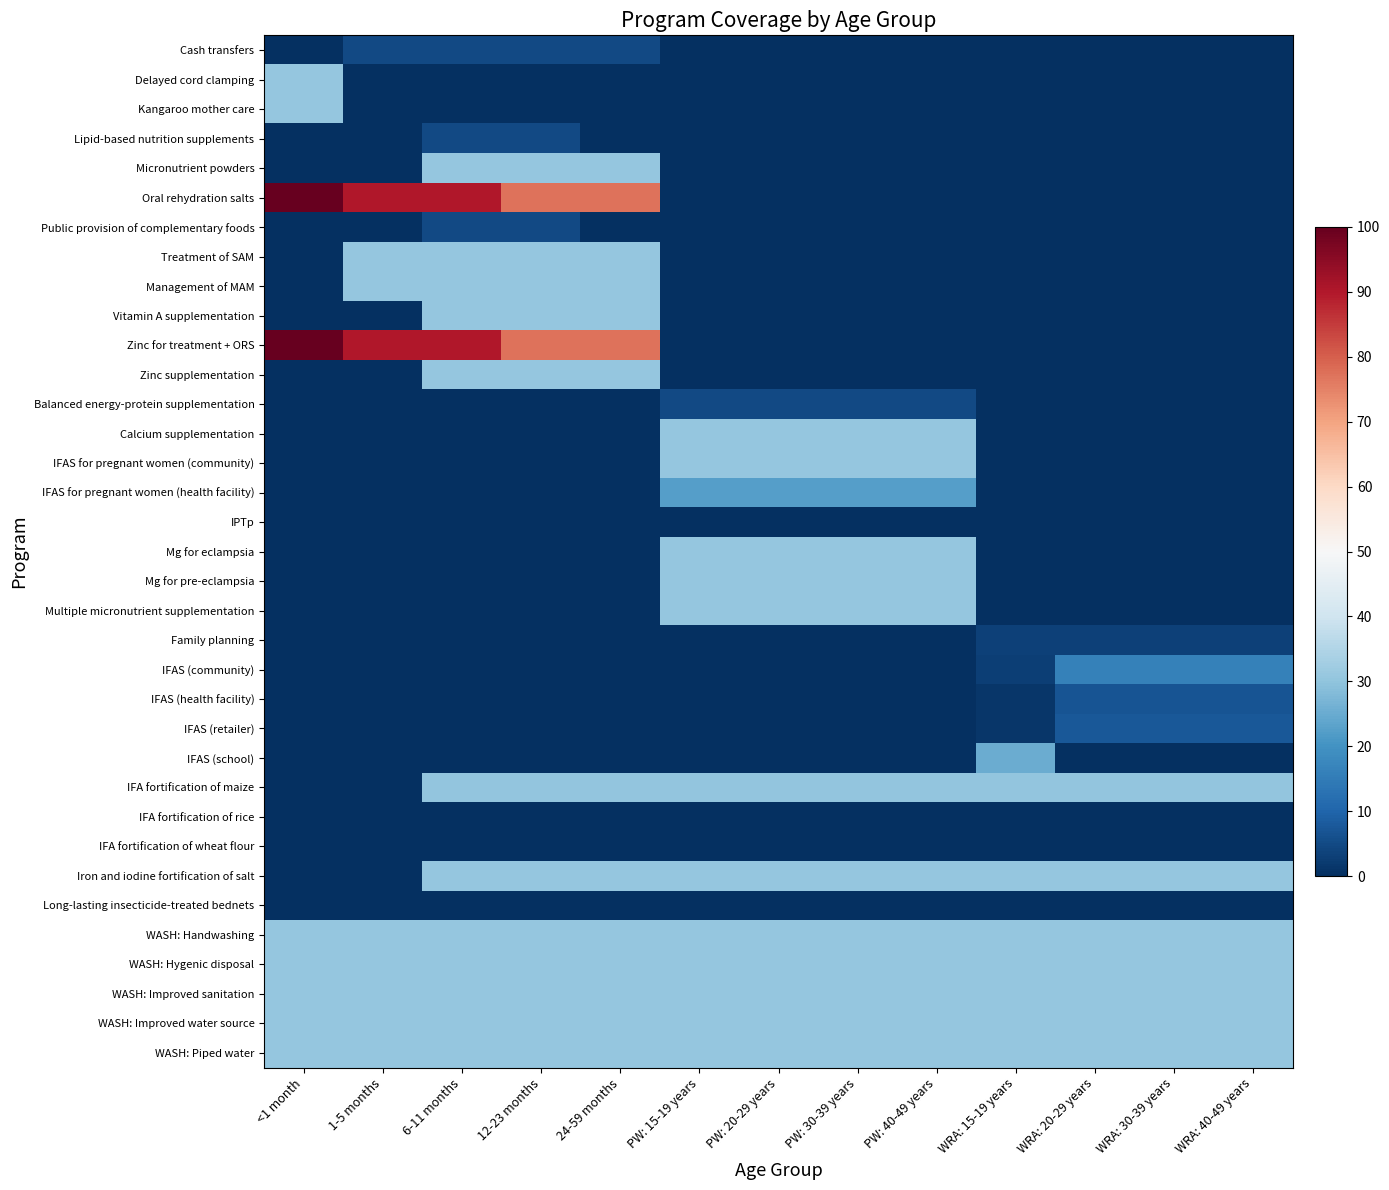

Reading right to left, list all the values displayed in this chart.

Cash transfers: WRA: 40-49 years=0.0	WRA: 30-39 years=0.0	WRA: 20-29 years=0.0	WRA: 15-19 years=0.0	PW: 40-49 years=0.0	PW: 30-39 years=0.0	PW: 20-29 years=0.0	PW: 15-19 years=0.0	24-59 months=4.7	12-23 months=4.7	6-11 months=4.7	1-5 months=4.7	<1 month=0.0
Delayed cord clamping: WRA: 40-49 years=0.0	WRA: 30-39 years=0.0	WRA: 20-29 years=0.0	WRA: 15-19 years=0.0	PW: 40-49 years=0.0	PW: 30-39 years=0.0	PW: 20-29 years=0.0	PW: 15-19 years=0.0	24-59 months=0.0	12-23 months=0.0	6-11 months=0.0	1-5 months=0.0	<1 month=30.8
Kangaroo mother care: WRA: 40-49 years=0.0	WRA: 30-39 years=0.0	WRA: 20-29 years=0.0	WRA: 15-19 years=0.0	PW: 40-49 years=0.0	PW: 30-39 years=0.0	PW: 20-29 years=0.0	PW: 15-19 years=0.0	24-59 months=0.0	12-23 months=0.0	6-11 months=0.0	1-5 months=0.0	<1 month=30.8
Lipid-based nutrition supplements: WRA: 40-49 years=0.0	WRA: 30-39 years=0.0	WRA: 20-29 years=0.0	WRA: 15-19 years=0.0	PW: 40-49 years=0.0	PW: 30-39 years=0.0	PW: 20-29 years=0.0	PW: 15-19 years=0.0	24-59 months=0.0	12-23 months=4.7	6-11 months=4.7	1-5 months=0.0	<1 month=0.0
Micronutrient powders: WRA: 40-49 years=0.0	WRA: 30-39 years=0.0	WRA: 20-29 years=0.0	WRA: 15-19 years=0.0	PW: 40-49 years=0.0	PW: 30-39 years=0.0	PW: 20-29 years=0.0	PW: 15-19 years=0.0	24-59 months=30.8	12-23 months=30.8	6-11 months=30.8	1-5 months=0.0	<1 month=0.0
Oral rehydration salts: WRA: 40-49 years=0.0	WRA: 30-39 years=0.0	WRA: 20-29 years=0.0	WRA: 15-19 years=0.0	PW: 40-49 years=0.0	PW: 30-39 years=0.0	PW: 20-29 years=0.0	PW: 15-19 years=0.0	24-59 months=77.3	12-23 months=77.3	6-11 months=90.1	1-5 months=90.1	<1 month=99.9
Public provision of complementary foods: WRA: 40-49 years=0.0	WRA: 30-39 years=0.0	WRA: 20-29 years=0.0	WRA: 15-19 years=0.0	PW: 40-49 years=0.0	PW: 30-39 years=0.0	PW: 20-29 years=0.0	PW: 15-19 years=0.0	24-59 months=0.0	12-23 months=4.7	6-11 months=4.7	1-5 months=0.0	<1 month=0.0
Treatment of SAM: WRA: 40-49 years=0.0	WRA: 30-39 years=0.0	WRA: 20-29 years=0.0	WRA: 15-19 years=0.0	PW: 40-49 years=0.0	PW: 30-39 years=0.0	PW: 20-29 years=0.0	PW: 15-19 years=0.0	24-59 months=30.8	12-23 months=30.8	6-11 months=30.8	1-5 months=30.8	<1 month=0.0
Management of MAM: WRA: 40-49 years=0.0	WRA: 30-39 years=0.0	WRA: 20-29 years=0.0	WRA: 15-19 years=0.0	PW: 40-49 years=0.0	PW: 30-39 years=0.0	PW: 20-29 years=0.0	PW: 15-19 years=0.0	24-59 months=30.8	12-23 months=30.8	6-11 months=30.8	1-5 months=30.8	<1 month=0.0
Vitamin A supplementation: WRA: 40-49 years=0.0	WRA: 30-39 years=0.0	WRA: 20-29 years=0.0	WRA: 15-19 years=0.0	PW: 40-49 years=0.0	PW: 30-39 years=0.0	PW: 20-29 years=0.0	PW: 15-19 years=0.0	24-59 months=30.8	12-23 months=30.8	6-11 months=30.8	1-5 months=0.0	<1 month=0.0
Zinc for treatment + ORS: WRA: 40-49 years=0.0	WRA: 30-39 years=0.0	WRA: 20-29 years=0.0	WRA: 15-19 years=0.0	PW: 40-49 years=0.0	PW: 30-39 years=0.0	PW: 20-29 years=0.0	PW: 15-19 years=0.0	24-59 months=77.3	12-23 months=77.3	6-11 months=90.1	1-5 months=90.1	<1 month=99.9
Zinc supplementation: WRA: 40-49 years=0.0	WRA: 30-39 years=0.0	WRA: 20-29 years=0.0	WRA: 15-19 years=0.0	PW: 40-49 years=0.0	PW: 30-39 years=0.0	PW: 20-29 years=0.0	PW: 15-19 years=0.0	24-59 months=30.8	12-23 months=30.8	6-11 months=30.8	1-5 months=0.0	<1 month=0.0
Balanced energy-protein supplementation: WRA: 40-49 years=0.0	WRA: 30-39 years=0.0	WRA: 20-29 years=0.0	WRA: 15-19 years=0.0	PW: 40-49 years=4.7	PW: 30-39 years=4.7	PW: 20-29 years=4.7	PW: 15-19 years=4.7	24-59 months=0.0	12-23 months=0.0	6-11 months=0.0	1-5 months=0.0	<1 month=0.0
Calcium supplementation: WRA: 40-49 years=0.0	WRA: 30-39 years=0.0	WRA: 20-29 years=0.0	WRA: 15-19 years=0.0	PW: 40-49 years=30.8	PW: 30-39 years=30.8	PW: 20-29 years=30.8	PW: 15-19 years=30.8	24-59 months=0.0	12-23 months=0.0	6-11 months=0.0	1-5 months=0.0	<1 month=0.0
IFAS for pregnant women (community): WRA: 40-49 years=0.0	WRA: 30-39 years=0.0	WRA: 20-29 years=0.0	WRA: 15-19 years=0.0	PW: 40-49 years=30.8	PW: 30-39 years=30.8	PW: 20-29 years=30.8	PW: 15-19 years=30.8	24-59 months=0.0	12-23 months=0.0	6-11 months=0.0	1-5 months=0.0	<1 month=0.0
IFAS for pregnant women (health facility): WRA: 40-49 years=0.0	WRA: 30-39 years=0.0	WRA: 20-29 years=0.0	WRA: 15-19 years=0.0	PW: 40-49 years=22.5	PW: 30-39 years=22.5	PW: 20-29 years=22.5	PW: 15-19 years=22.5	24-59 months=0.0	12-23 months=0.0	6-11 months=0.0	1-5 months=0.0	<1 month=0.0
IPTp: WRA: 40-49 years=0.0	WRA: 30-39 years=0.0	WRA: 20-29 years=0.0	WRA: 15-19 years=0.0	PW: 40-49 years=0.2	PW: 30-39 years=0.2	PW: 20-29 years=0.2	PW: 15-19 years=0.2	24-59 months=0.0	12-23 months=0.0	6-11 months=0.0	1-5 months=0.0	<1 month=0.0
Mg for eclampsia: WRA: 40-49 years=0.0	WRA: 30-39 years=0.0	WRA: 20-29 years=0.0	WRA: 15-19 years=0.0	PW: 40-49 years=30.8	PW: 30-39 years=30.8	PW: 20-29 years=30.8	PW: 15-19 years=30.8	24-59 months=0.0	12-23 months=0.0	6-11 months=0.0	1-5 months=0.0	<1 month=0.0
Mg for pre-eclampsia: WRA: 40-49 years=0.0	WRA: 30-39 years=0.0	WRA: 20-29 years=0.0	WRA: 15-19 years=0.0	PW: 40-49 years=30.8	PW: 30-39 years=30.8	PW: 20-29 years=30.8	PW: 15-19 years=30.8	24-59 months=0.0	12-23 months=0.0	6-11 months=0.0	1-5 months=0.0	<1 month=0.0
Multiple micronutrient supplementation: WRA: 40-49 years=0.0	WRA: 30-39 years=0.0	WRA: 20-29 years=0.0	WRA: 15-19 years=0.0	PW: 40-49 years=30.8	PW: 30-39 years=30.8	PW: 20-29 years=30.8	PW: 15-19 years=30.8	24-59 months=0.0	12-23 months=0.0	6-11 months=0.0	1-5 months=0.0	<1 month=0.0
Family planning: WRA: 40-49 years=3.2	WRA: 30-39 years=3.2	WRA: 20-29 years=3.2	WRA: 15-19 years=3.2	PW: 40-49 years=0.0	PW: 30-39 years=0.0	PW: 20-29 years=0.0	PW: 15-19 years=0.0	24-59 months=0.0	12-23 months=0.0	6-11 months=0.0	1-5 months=0.0	<1 month=0.0
IFAS (community): WRA: 40-49 years=16.1	WRA: 30-39 years=16.1	WRA: 20-29 years=16.1	WRA: 15-19 years=3.0	PW: 40-49 years=0.0	PW: 30-39 years=0.0	PW: 20-29 years=0.0	PW: 15-19 years=0.0	24-59 months=0.0	12-23 months=0.0	6-11 months=0.0	1-5 months=0.0	<1 month=0.0
IFAS (health facility): WRA: 40-49 years=6.9	WRA: 30-39 years=6.9	WRA: 20-29 years=6.9	WRA: 15-19 years=1.3	PW: 40-49 years=0.0	PW: 30-39 years=0.0	PW: 20-29 years=0.0	PW: 15-19 years=0.0	24-59 months=0.0	12-23 months=0.0	6-11 months=0.0	1-5 months=0.0	<1 month=0.0
IFAS (retailer): WRA: 40-49 years=7.8	WRA: 30-39 years=7.8	WRA: 20-29 years=7.8	WRA: 15-19 years=1.5	PW: 40-49 years=0.0	PW: 30-39 years=0.0	PW: 20-29 years=0.0	PW: 15-19 years=0.0	24-59 months=0.0	12-23 months=0.0	6-11 months=0.0	1-5 months=0.0	<1 month=0.0
IFAS (school): WRA: 40-49 years=0.0	WRA: 30-39 years=0.0	WRA: 20-29 years=0.0	WRA: 15-19 years=25.0	PW: 40-49 years=0.0	PW: 30-39 years=0.0	PW: 20-29 years=0.0	PW: 15-19 years=0.0	24-59 months=0.0	12-23 months=0.0	6-11 months=0.0	1-5 months=0.0	<1 month=0.0
IFA fortification of maize: WRA: 40-49 years=30.5	WRA: 30-39 years=30.5	WRA: 20-29 years=30.5	WRA: 15-19 years=30.5	PW: 40-49 years=30.5	PW: 30-39 years=30.5	PW: 20-29 years=30.5	PW: 15-19 years=30.5	24-59 months=30.5	12-23 months=30.5	6-11 months=30.5	1-5 months=0.0	<1 month=0.0
IFA fortification of rice: WRA: 40-49 years=0.2	WRA: 30-39 years=0.2	WRA: 20-29 years=0.2	WRA: 15-19 years=0.2	PW: 40-49 years=0.2	PW: 30-39 years=0.2	PW: 20-29 years=0.2	PW: 15-19 years=0.2	24-59 months=0.2	12-23 months=0.2	6-11 months=0.2	1-5 months=0.0	<1 month=0.0
IFA fortification of wheat flour: WRA: 40-49 years=0.2	WRA: 30-39 years=0.2	WRA: 20-29 years=0.2	WRA: 15-19 years=0.2	PW: 40-49 years=0.2	PW: 30-39 years=0.2	PW: 20-29 years=0.2	PW: 15-19 years=0.2	24-59 months=0.2	12-23 months=0.2	6-11 months=0.2	1-5 months=0.0	<1 month=0.0
Iron and iodine fortification of salt: WRA: 40-49 years=30.8	WRA: 30-39 years=30.8	WRA: 20-29 years=30.8	WRA: 15-19 years=30.8	PW: 40-49 years=30.8	PW: 30-39 years=30.8	PW: 20-29 years=30.8	PW: 15-19 years=30.8	24-59 months=30.8	12-23 months=30.8	6-11 months=30.8	1-5 months=0.0	<1 month=0.0
Long-lasting insecticide-treated bednets: WRA: 40-49 years=0.2	WRA: 30-39 years=0.2	WRA: 20-29 years=0.2	WRA: 15-19 years=0.2	PW: 40-49 years=0.2	PW: 30-39 years=0.2	PW: 20-29 years=0.2	PW: 15-19 years=0.2	24-59 months=0.2	12-23 months=0.2	6-11 months=0.2	1-5 months=0.2	<1 month=0.2
WASH: Handwashing: WRA: 40-49 years=30.8	WRA: 30-39 years=30.8	WRA: 20-29 years=30.8	WRA: 15-19 years=30.8	PW: 40-49 years=30.8	PW: 30-39 years=30.8	PW: 20-29 years=30.8	PW: 15-19 years=30.8	24-59 months=30.8	12-23 months=30.8	6-11 months=30.8	1-5 months=30.8	<1 month=30.8
WASH: Hygenic disposal: WRA: 40-49 years=30.8	WRA: 30-39 years=30.8	WRA: 20-29 years=30.8	WRA: 15-19 years=30.8	PW: 40-49 years=30.8	PW: 30-39 years=30.8	PW: 20-29 years=30.8	PW: 15-19 years=30.8	24-59 months=30.8	12-23 months=30.8	6-11 months=30.8	1-5 months=30.8	<1 month=30.8
WASH: Improved sanitation: WRA: 40-49 years=30.8	WRA: 30-39 years=30.8	WRA: 20-29 years=30.8	WRA: 15-19 years=30.8	PW: 40-49 years=30.8	PW: 30-39 years=30.8	PW: 20-29 years=30.8	PW: 15-19 years=30.8	24-59 months=30.8	12-23 months=30.8	6-11 months=30.8	1-5 months=30.8	<1 month=30.8
WASH: Improved water source: WRA: 40-49 years=30.8	WRA: 30-39 years=30.8	WRA: 20-29 years=30.8	WRA: 15-19 years=30.8	PW: 40-49 years=30.8	PW: 30-39 years=30.8	PW: 20-29 years=30.8	PW: 15-19 years=30.8	24-59 months=30.8	12-23 months=30.8	6-11 months=30.8	1-5 months=30.8	<1 month=30.8
WASH: Piped water: WRA: 40-49 years=30.8	WRA: 30-39 years=30.8	WRA: 20-29 years=30.8	WRA: 15-19 years=30.8	PW: 40-49 years=30.8	PW: 30-39 years=30.8	PW: 20-29 years=30.8	PW: 15-19 years=30.8	24-59 months=30.8	12-23 months=30.8	6-11 months=30.8	1-5 months=30.8	<1 month=30.8